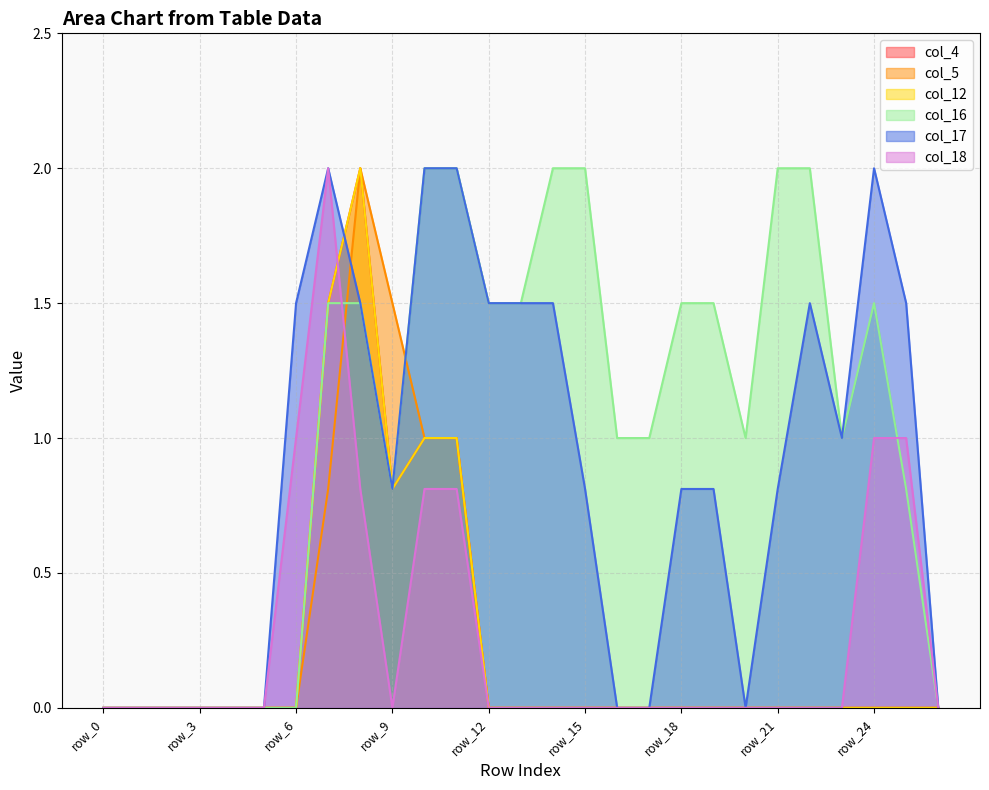

Which series has the largest total across all categories?

col_16